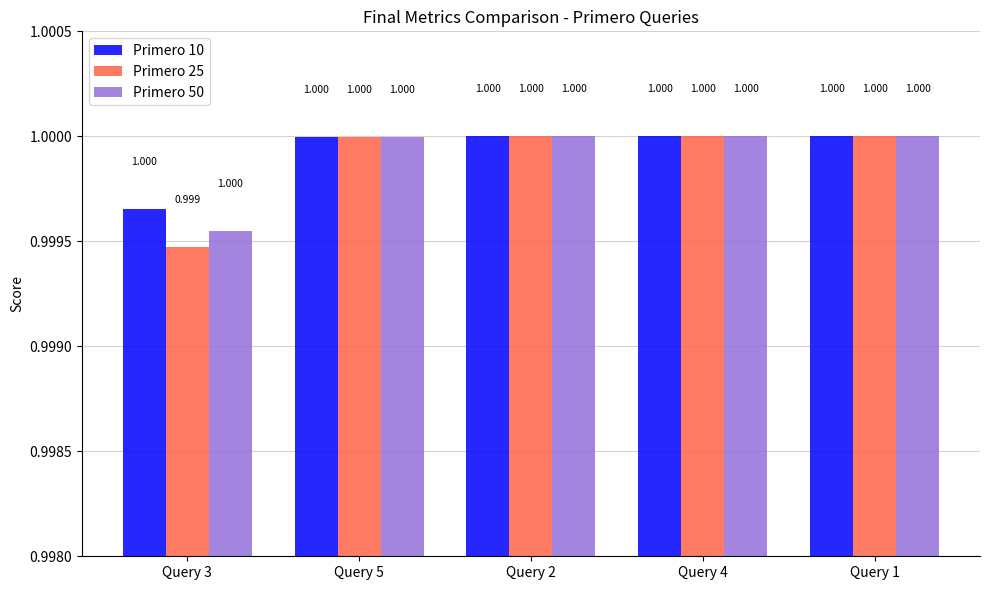

What position from the left is Query 5?

2